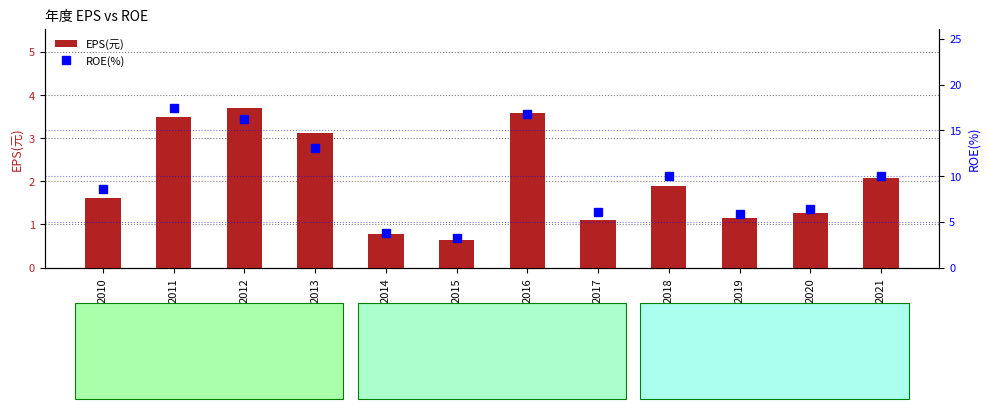

What is the total value across all series at 2018?

11.9